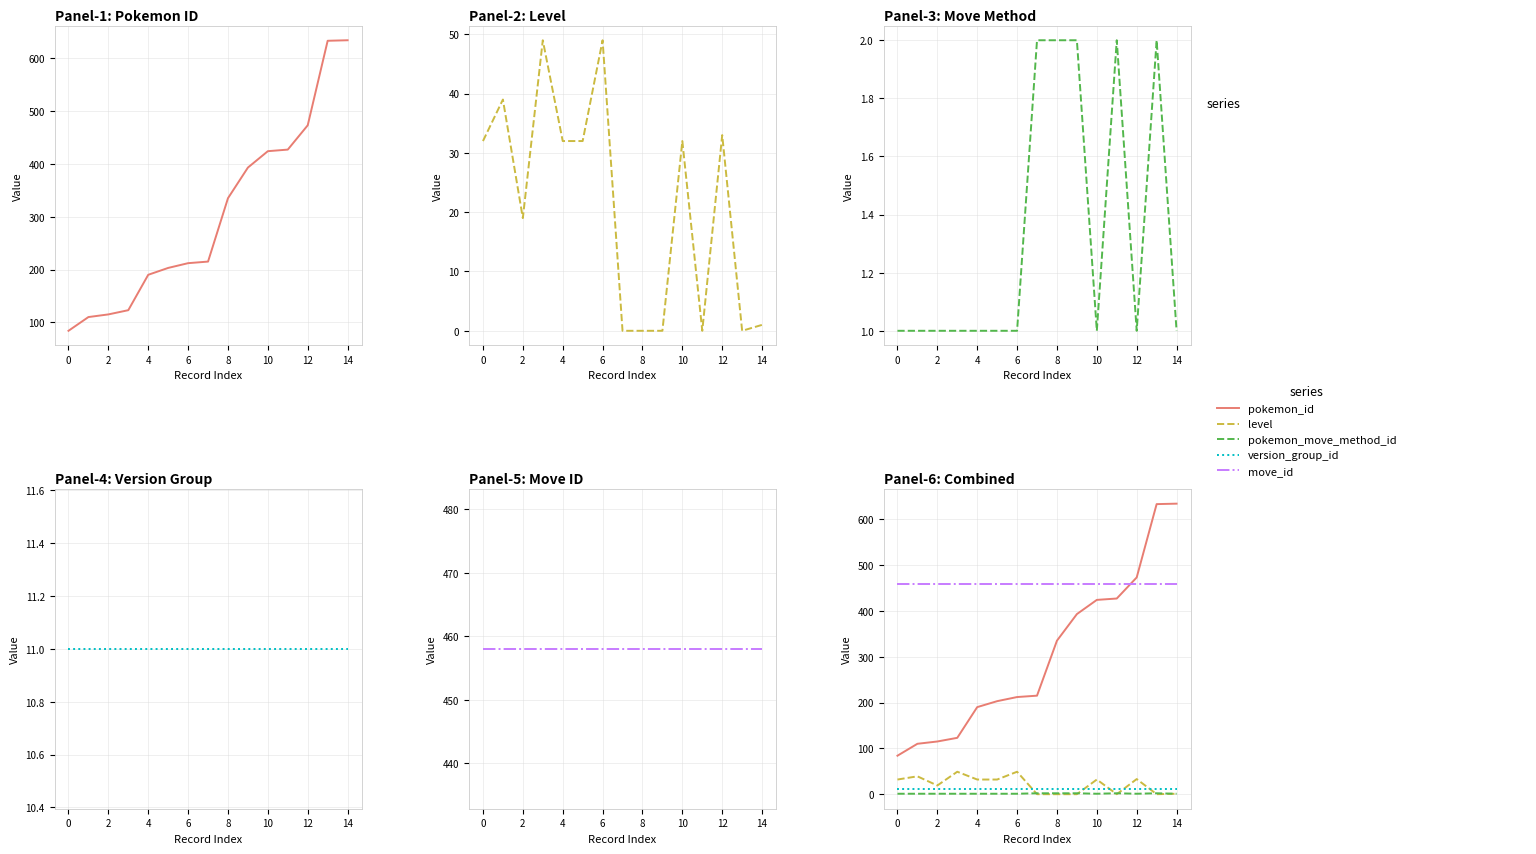

In pokemon_move_method_id, how many points are lower than both neighbors (excluding endpoints)?

2